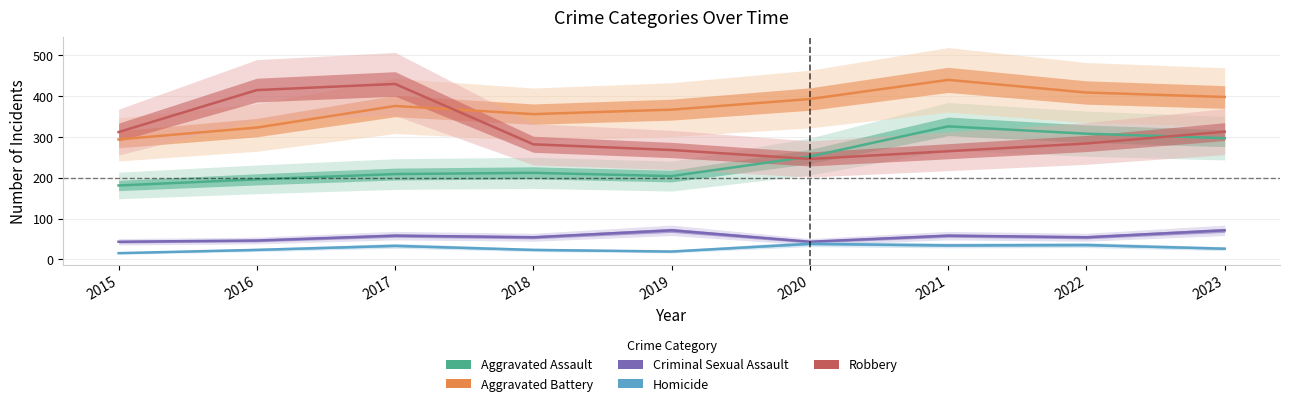

Is this an area chart (filled region under the line)?

No